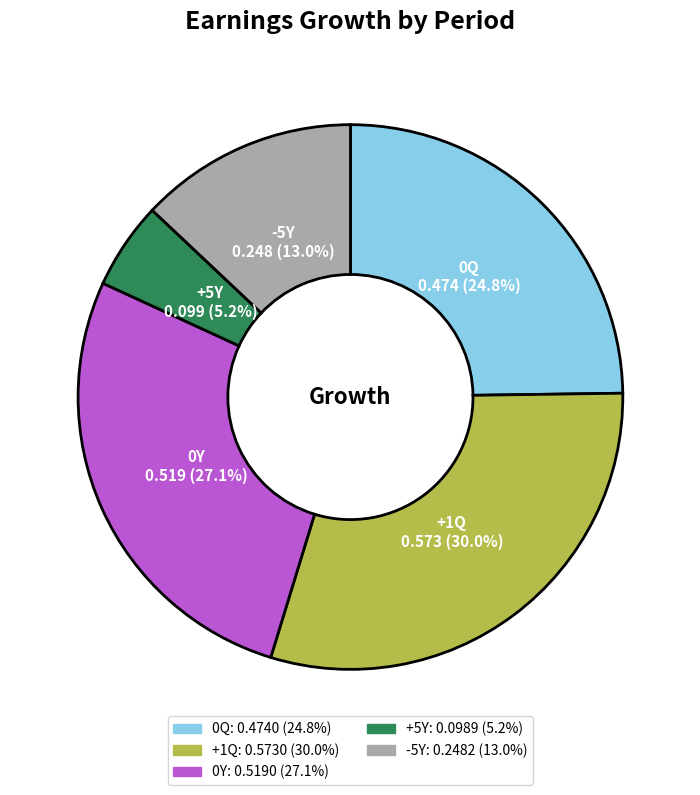

Is there a majority slice in this chart?

No